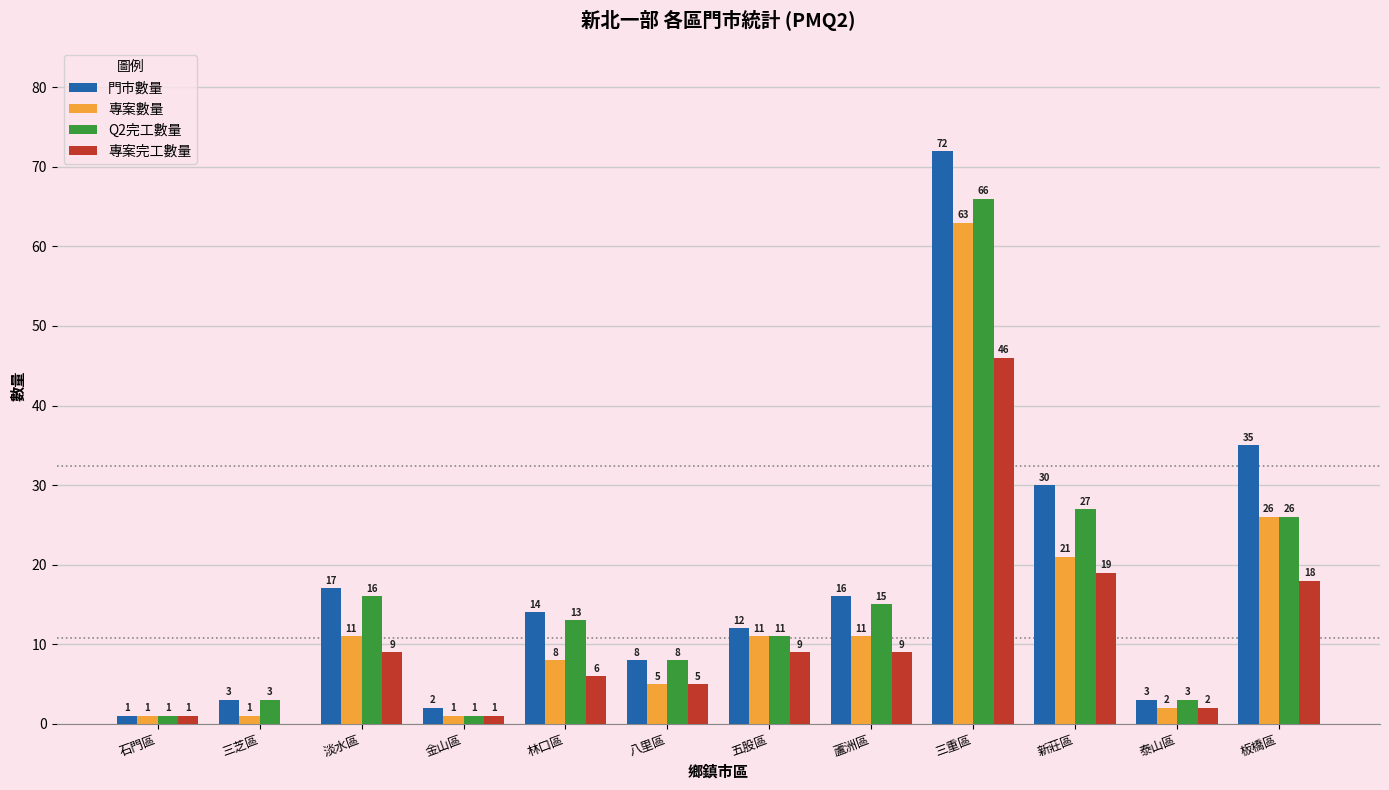

Which series changed the most between 三芝區 and 泰山區?

專案完工數量